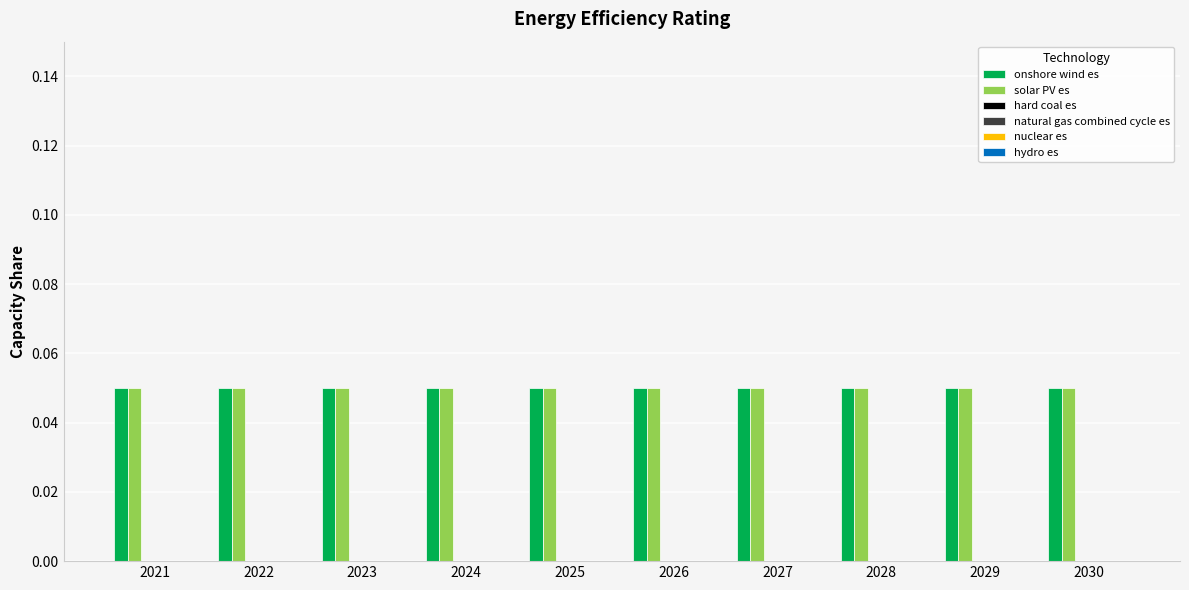

Is the value of solar PV es at 2028 greater than the value of onshore wind es at 2023?

No